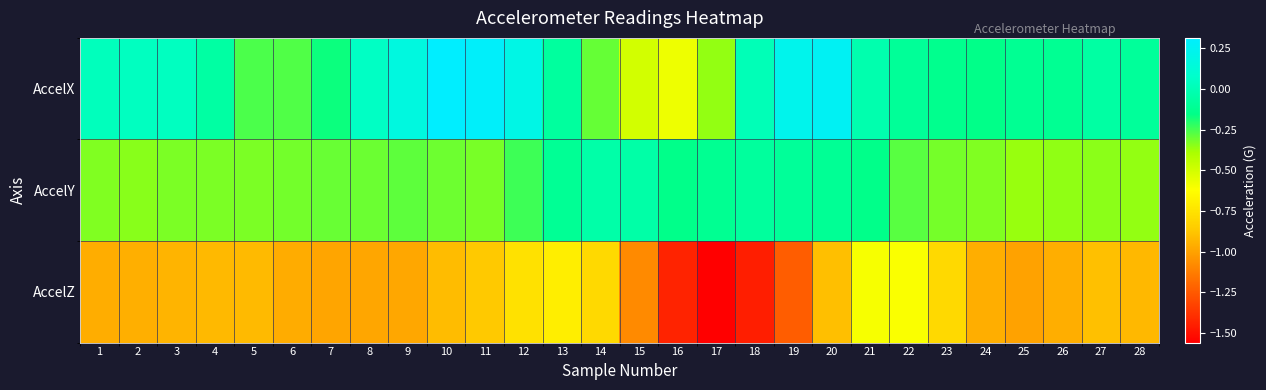

How many series are shown in this chart?

3